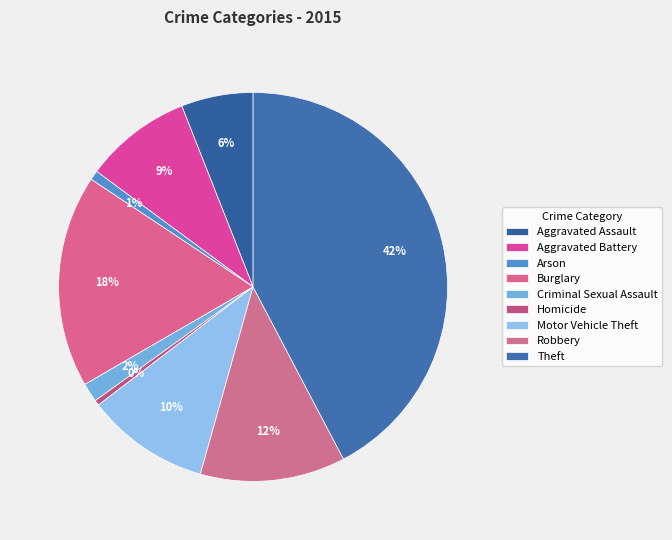

To the nearest percent, what is the difference between the Arson and Burglary slice percentages?

17%